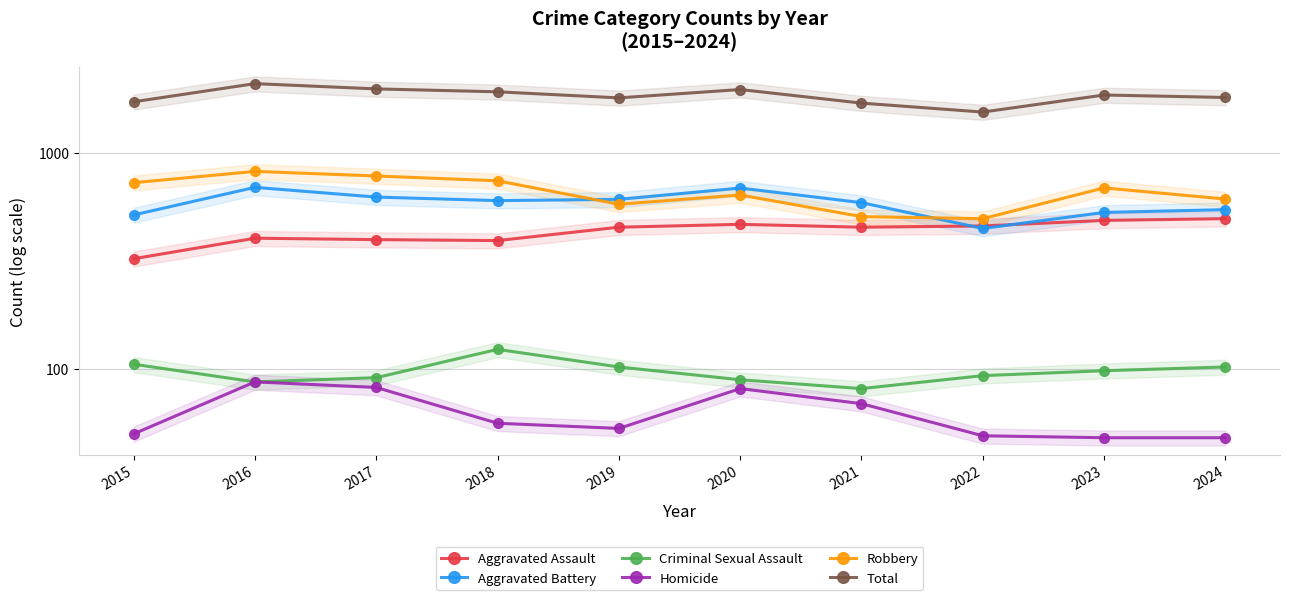

What is the difference between the highest and lowest values at 2022?

1492